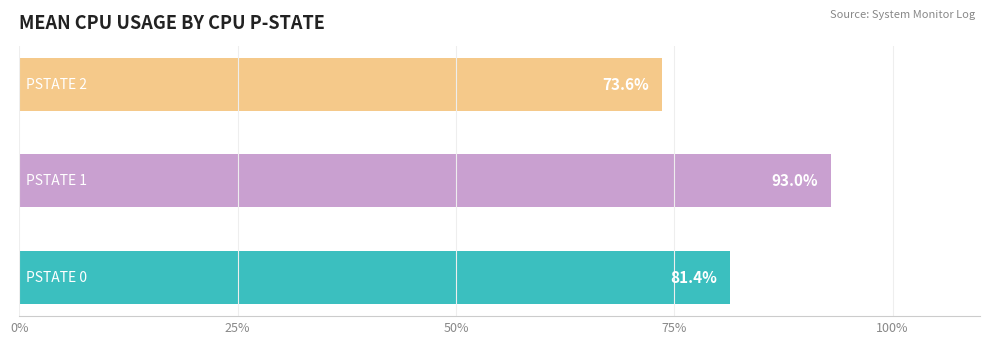

What is the sum of all values?

248.0